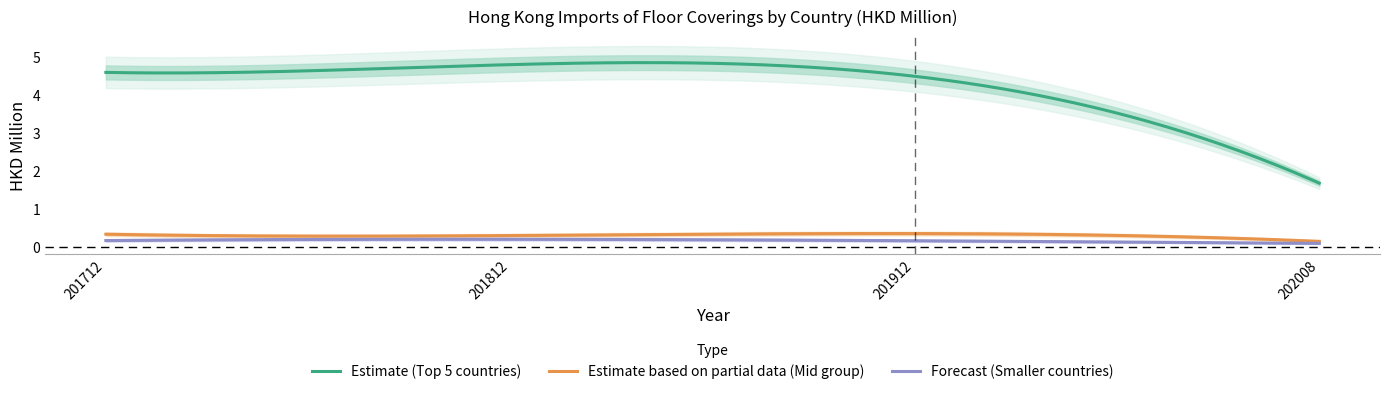

After their last crossing, which series has the higher values: 201912 or 201712?

201712